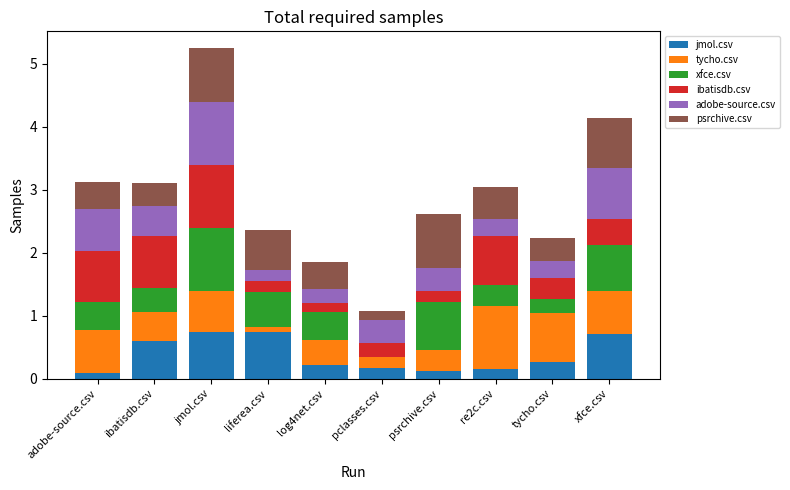

At which category is the sum across all series the highest?

jmol.csv